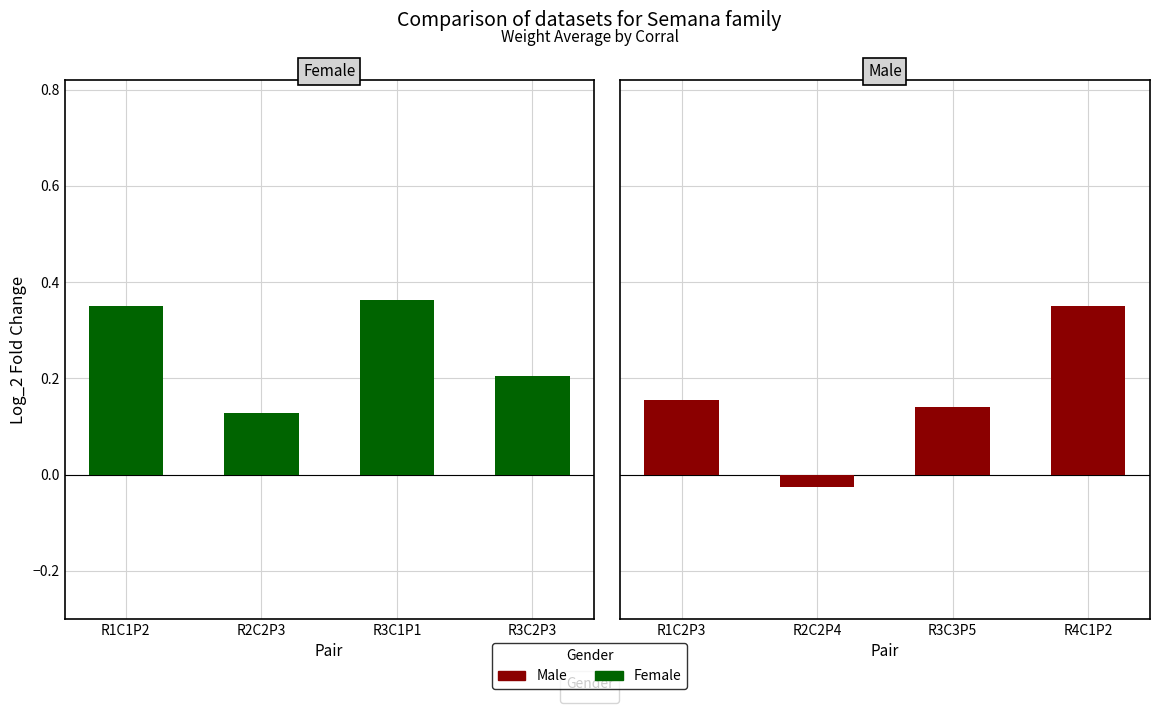

Which has a higher value, R3C1P1 or R2C2P3?

R3C1P1